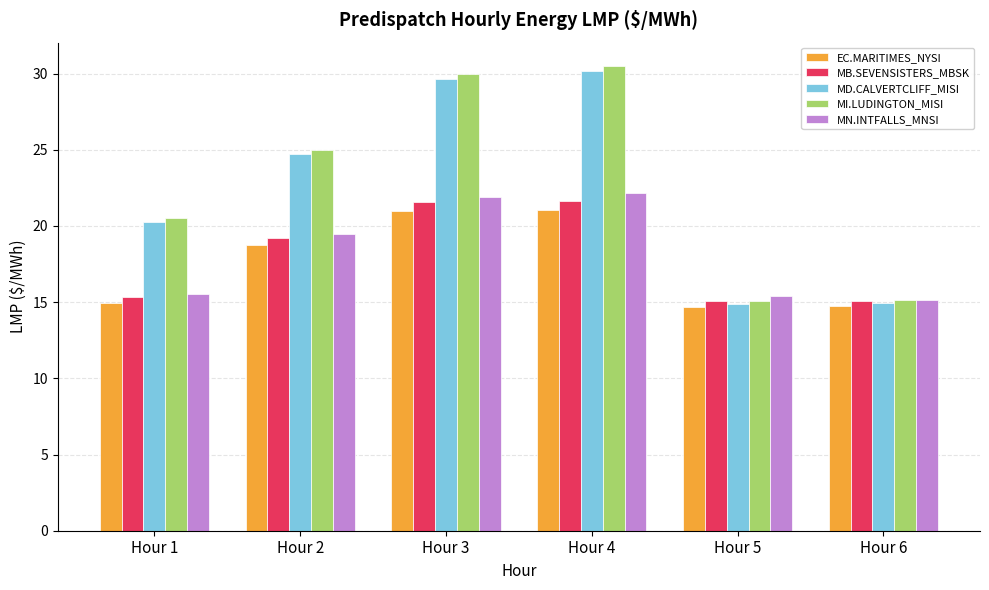

What is the value of the MB.SEVENSISTERS_MBSK bar at the 1st from the left?

15.3